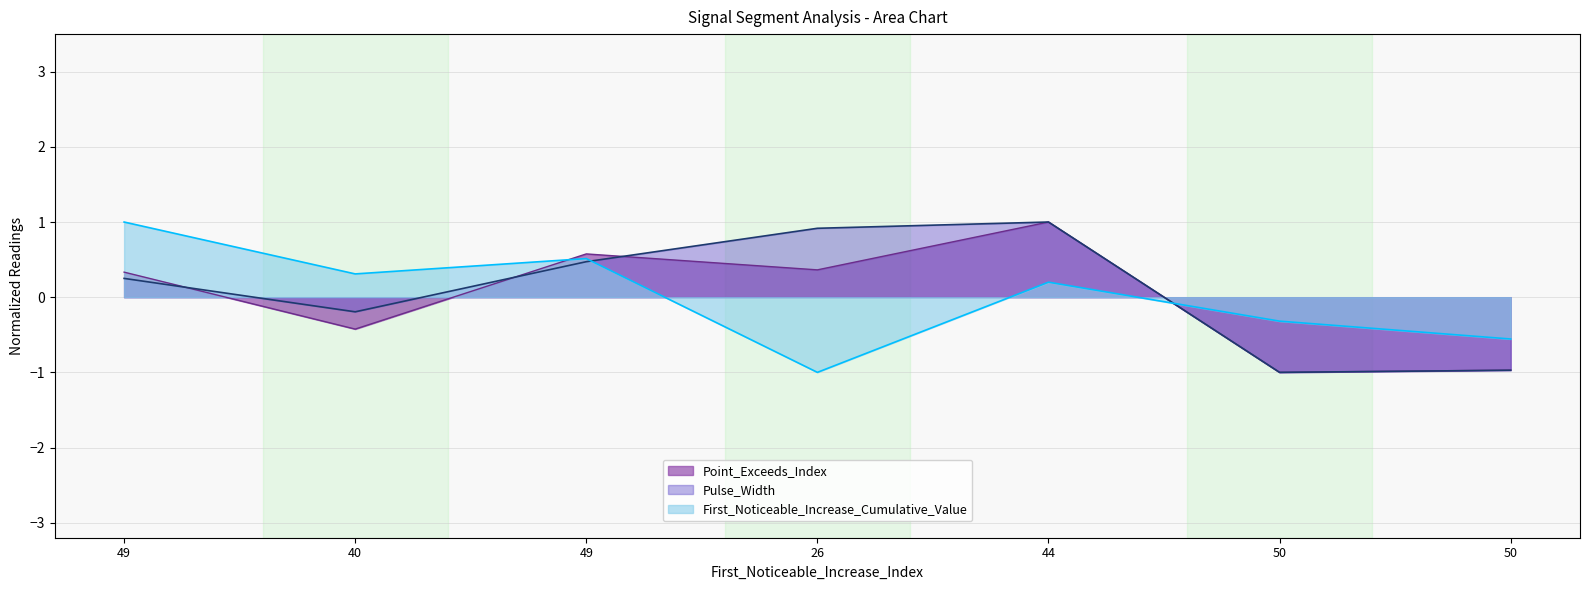

Which series changed the most between 49 and 50?

Point_Exceeds_Index